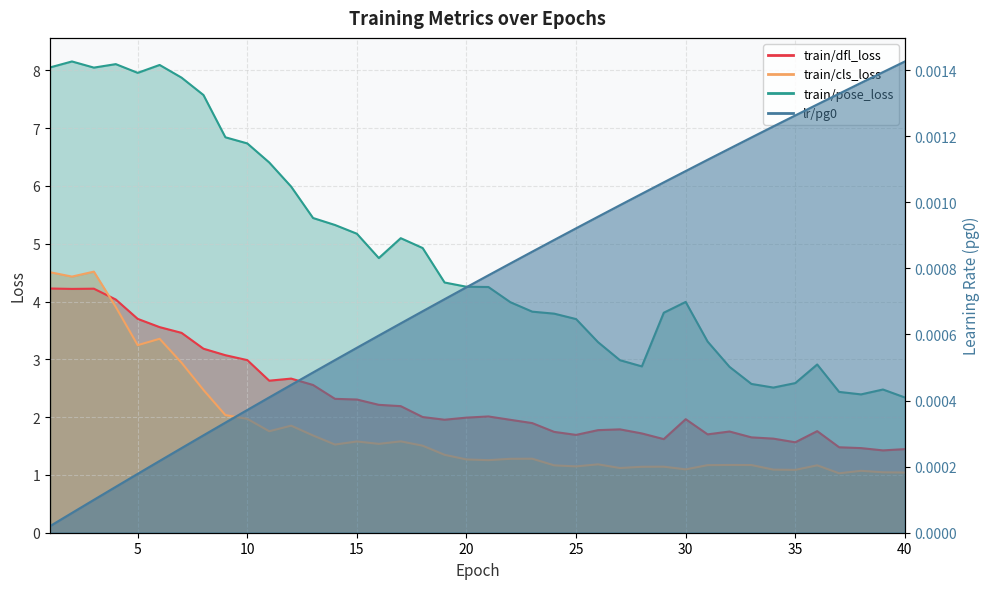

What is the sum of all train/dfl_loss values?

93.5